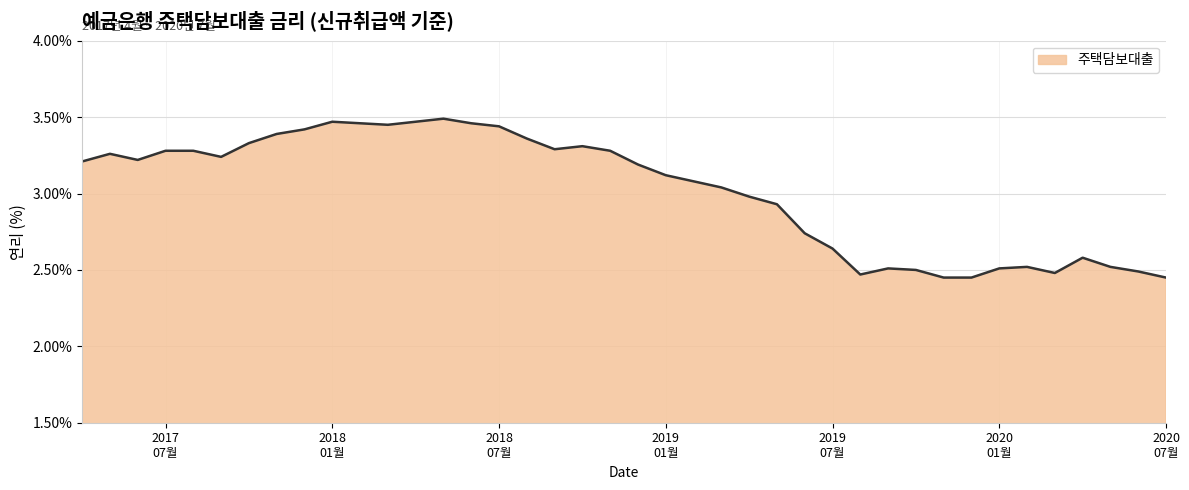

What is the difference between the maximum and minimum values?

1.0